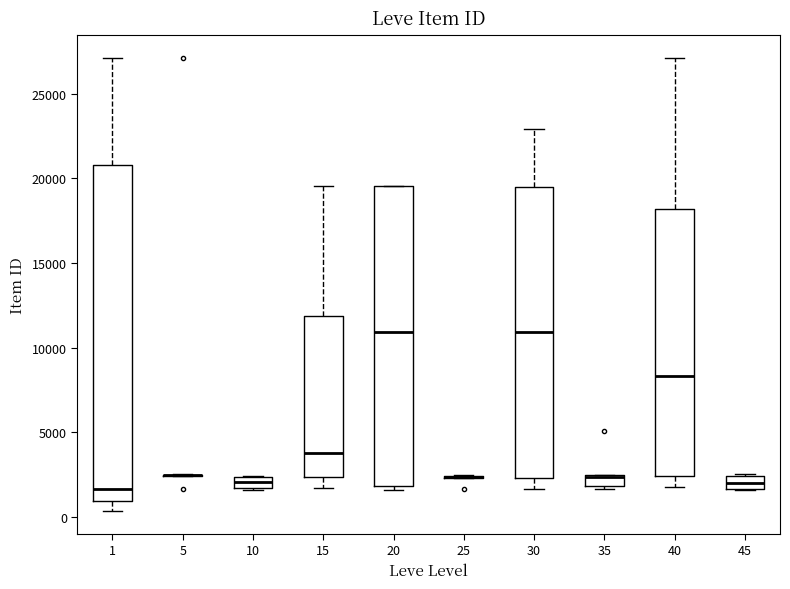

Which box is the tallest, from its lower edge to its upper edge?

1